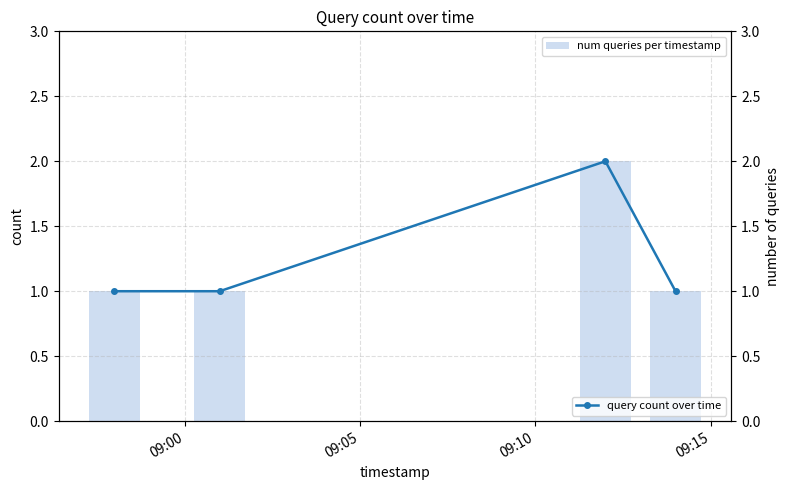

What are all the series names shown in the legend?

num queries per timestamp, query count over time